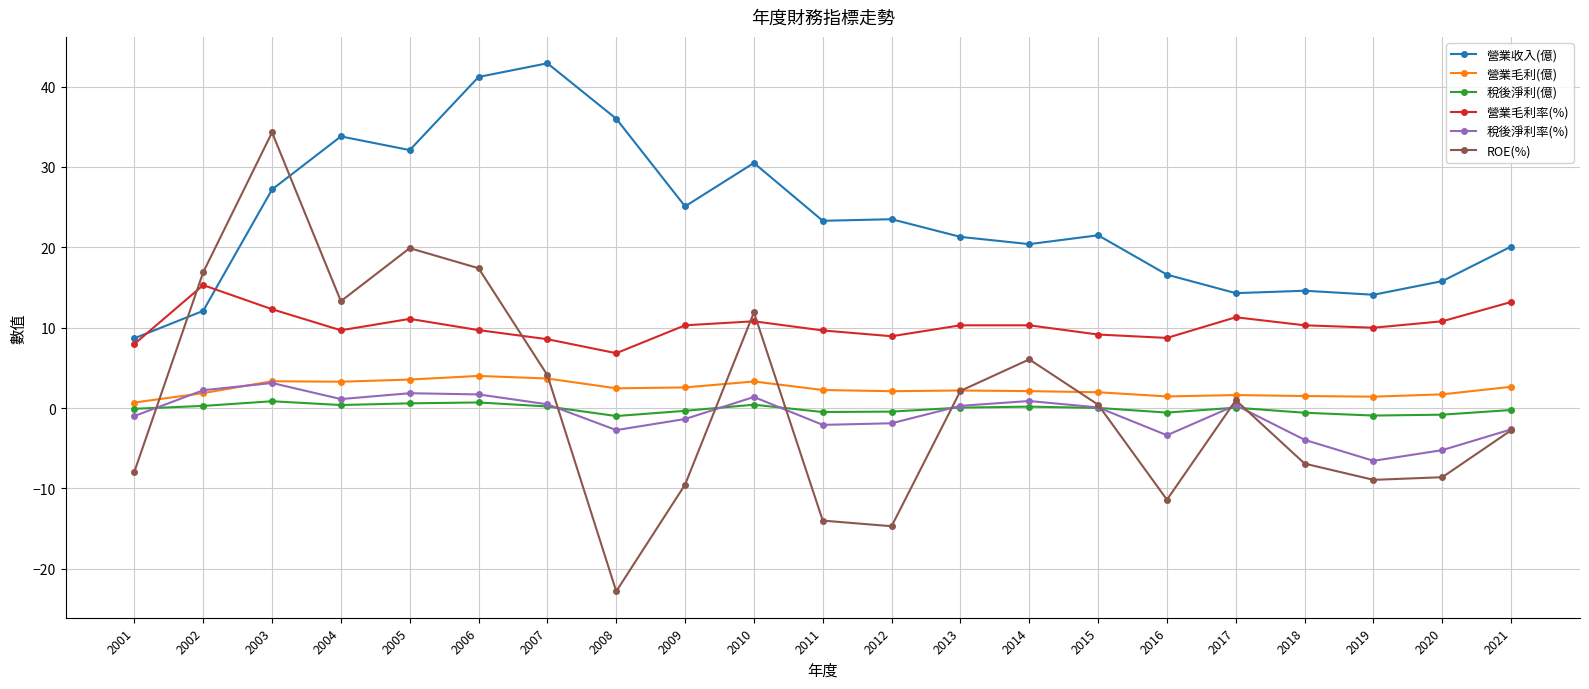

What is the minimum value shown in the chart?

-22.8